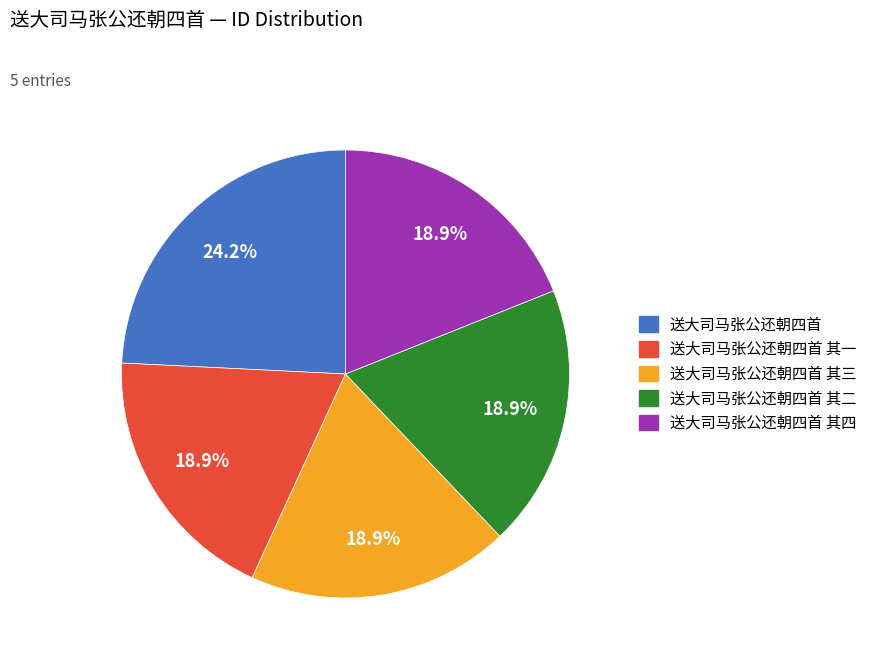

How many slices are in this pie chart?

5